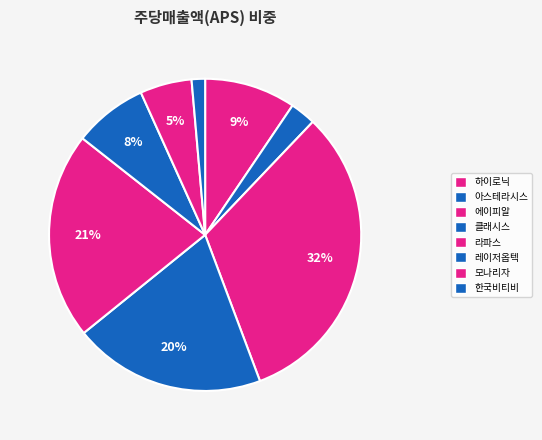

How many segments does this pie chart have?

8